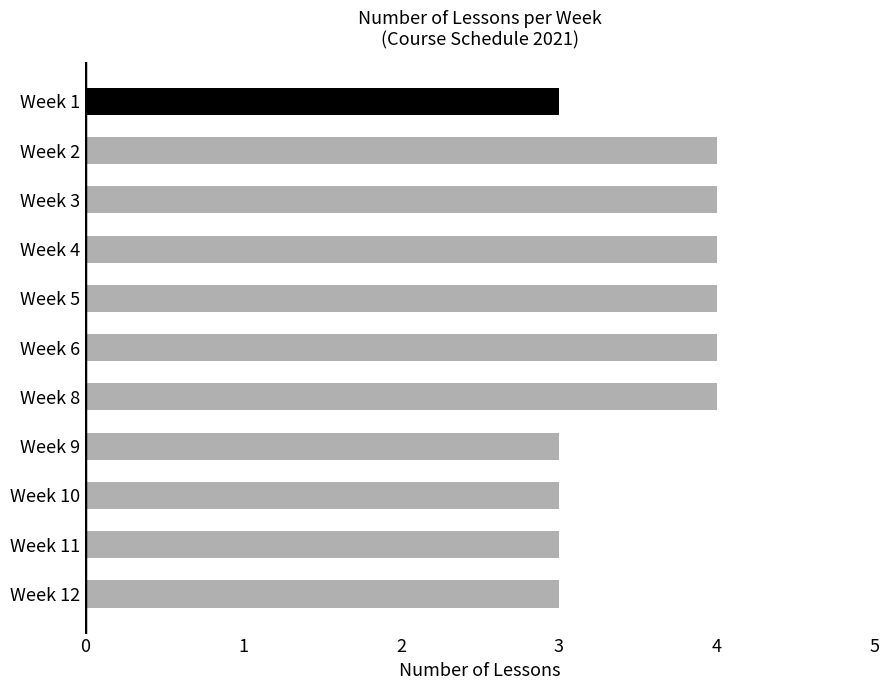

Which has a higher value, Week 8 or Week 12?

Week 8